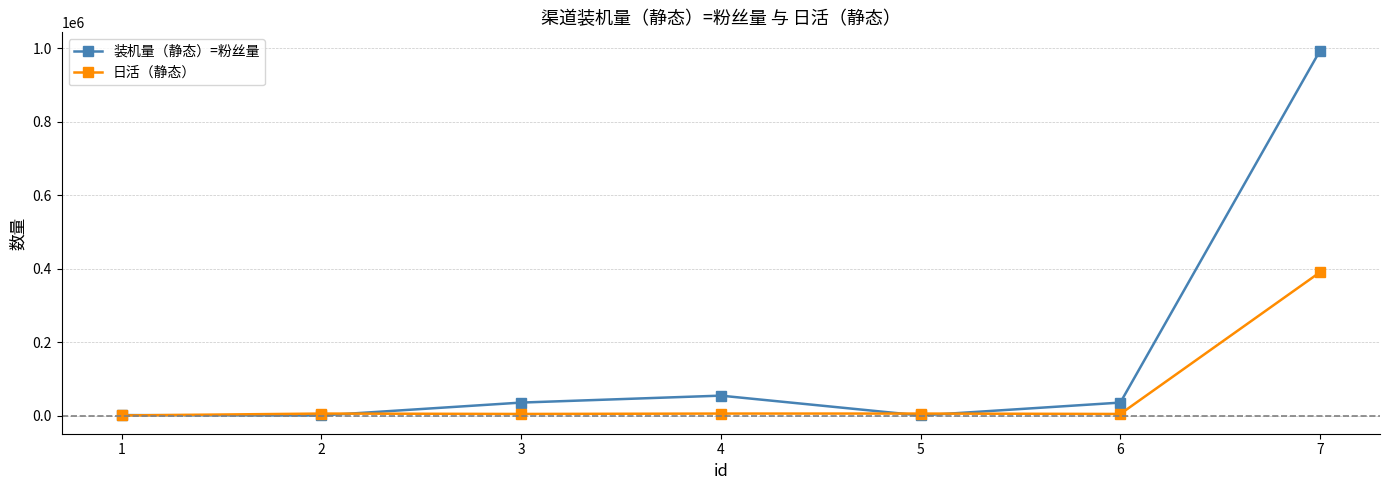

At which category is the sum across all series the highest?

7